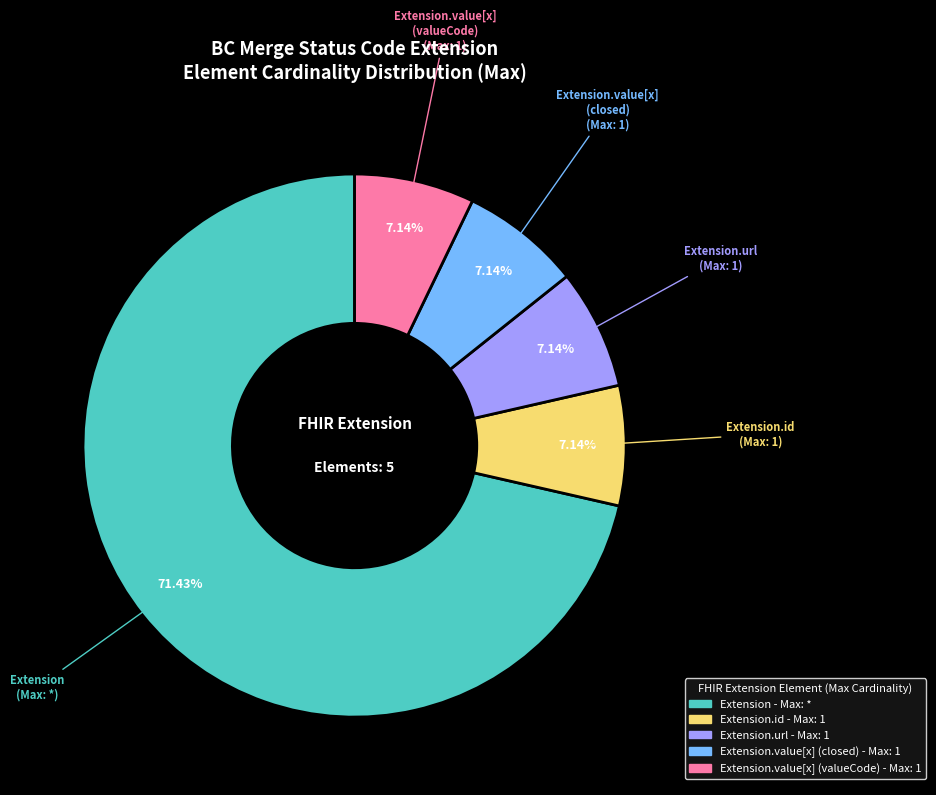

Does any single category account for the majority?

Yes